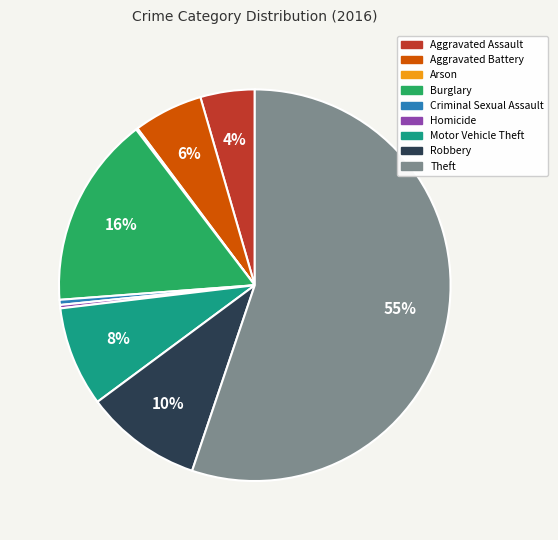

What percentage is the Burglary slice, to the nearest percent?

16%